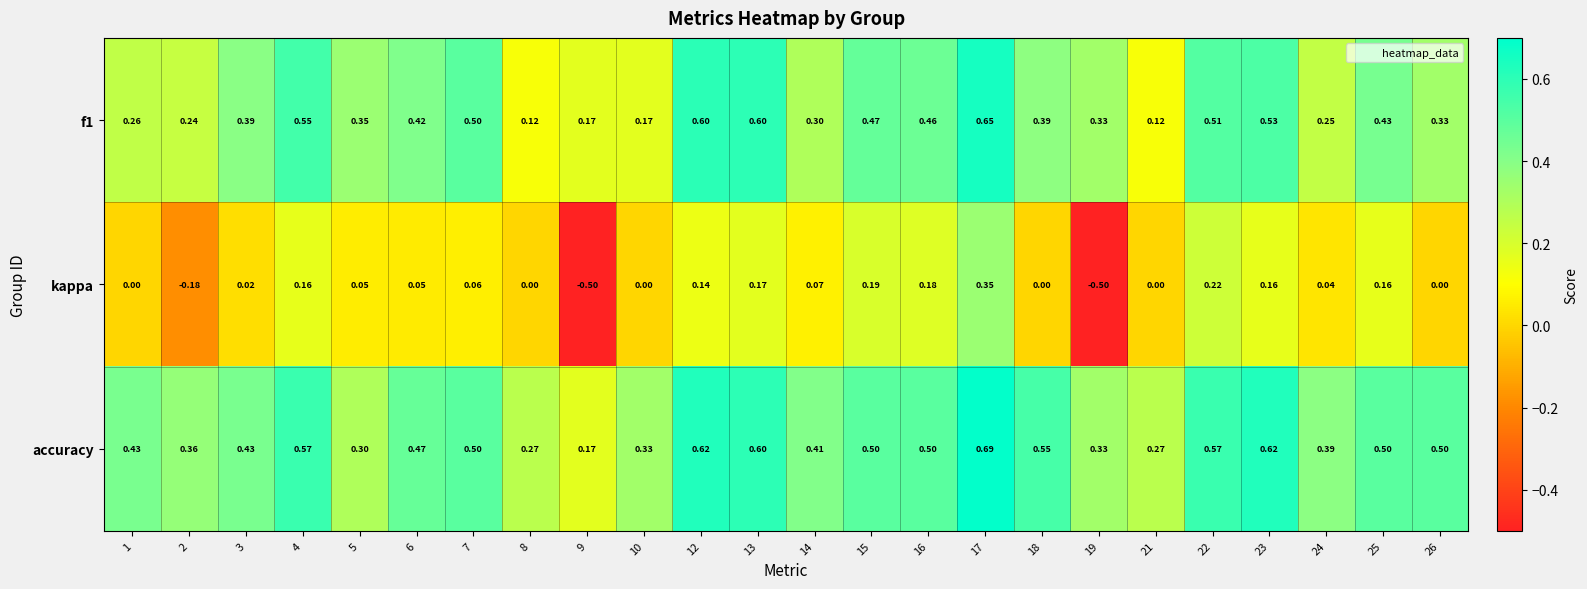

Is the value of kappa at 16 greater than the value of accuracy at 15?

No